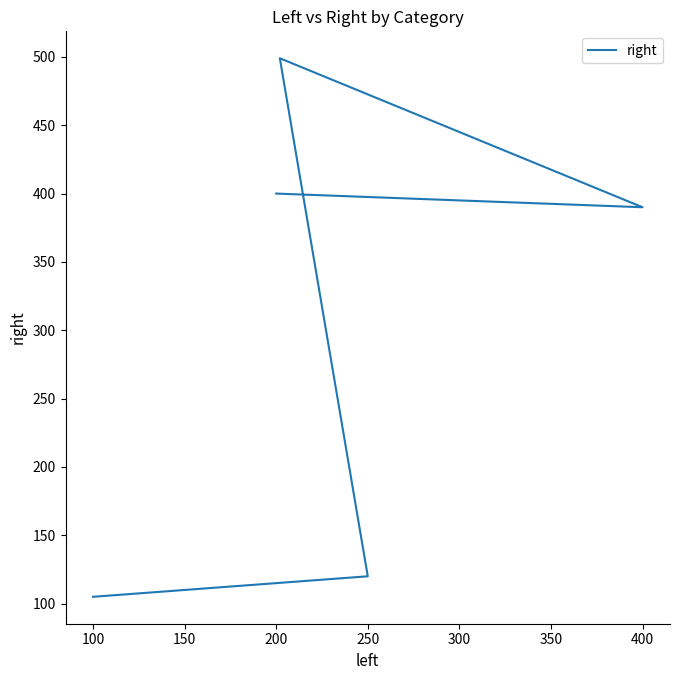

What is the greatest value displayed?

499